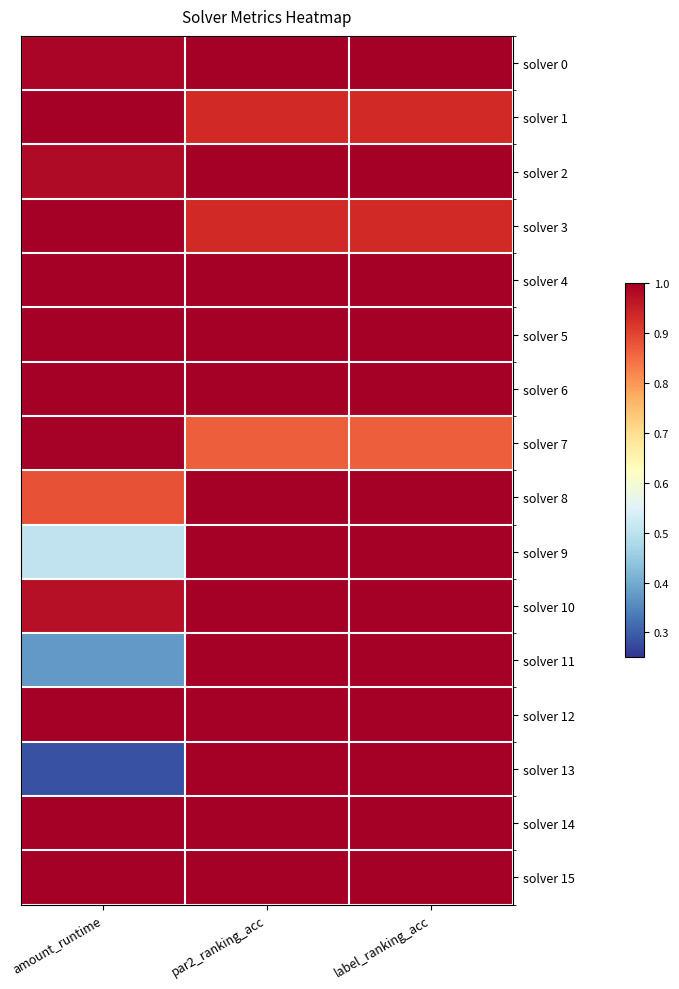

Which label corresponds to the smallest value in the chart?

amount_runtime